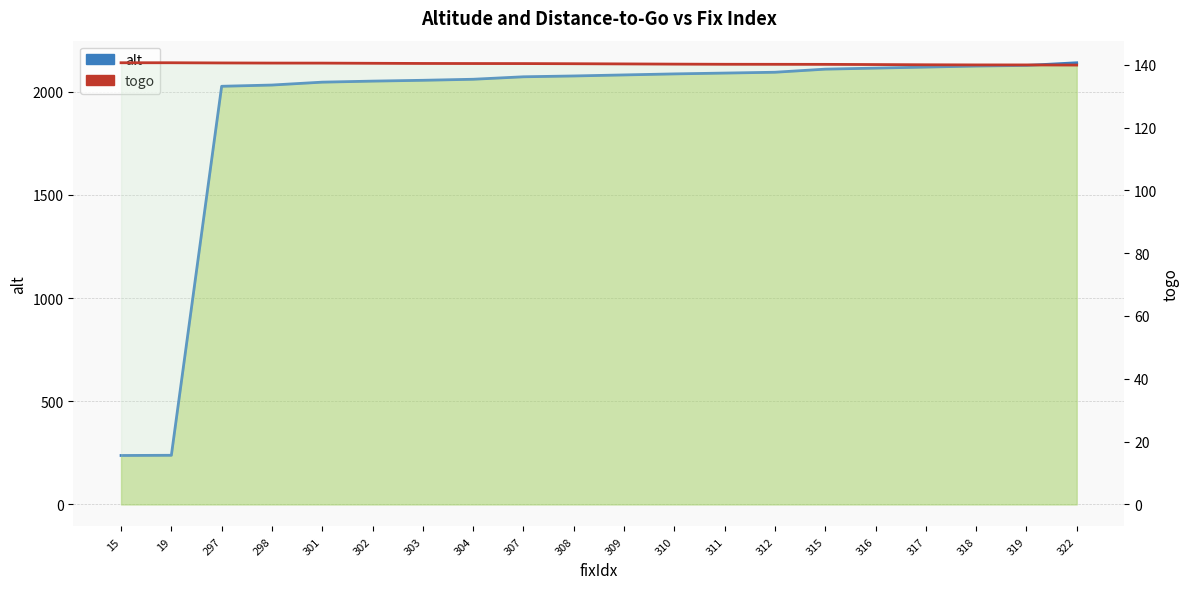

Is it true that togo equals 92.7 at 298?

False